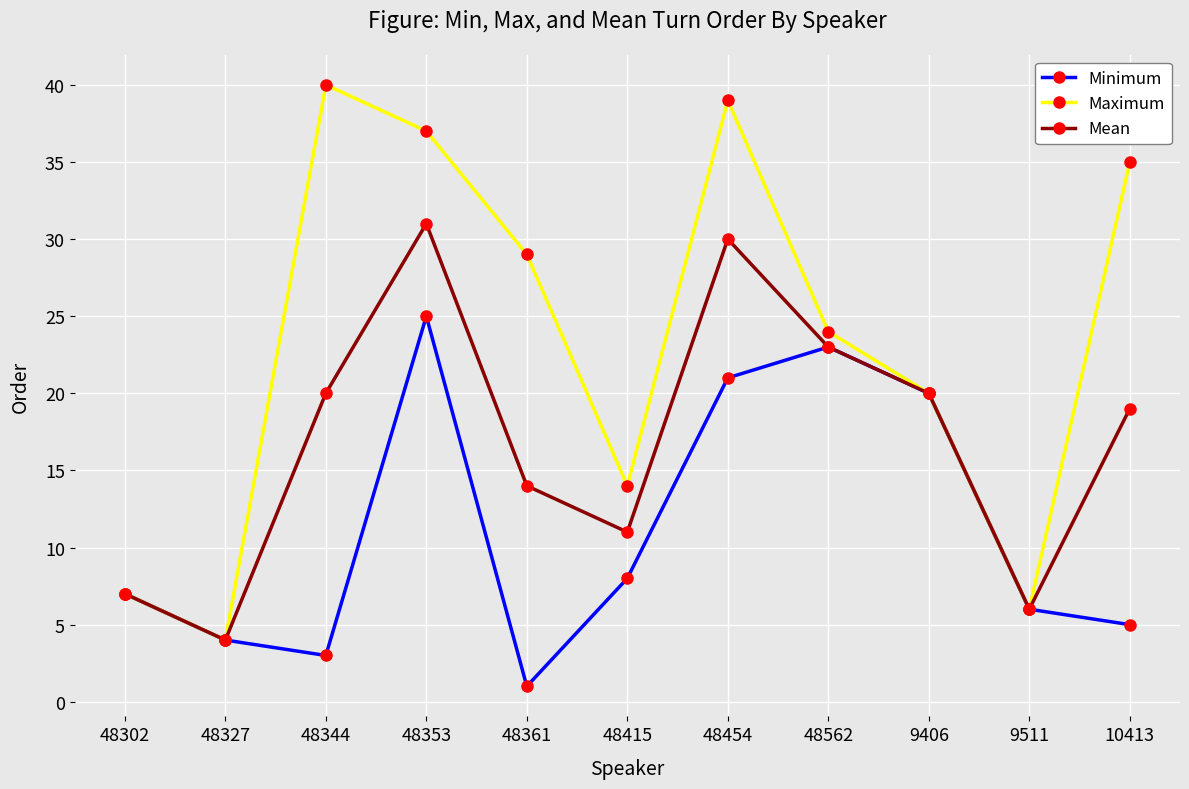

What is the smallest value displayed?

1